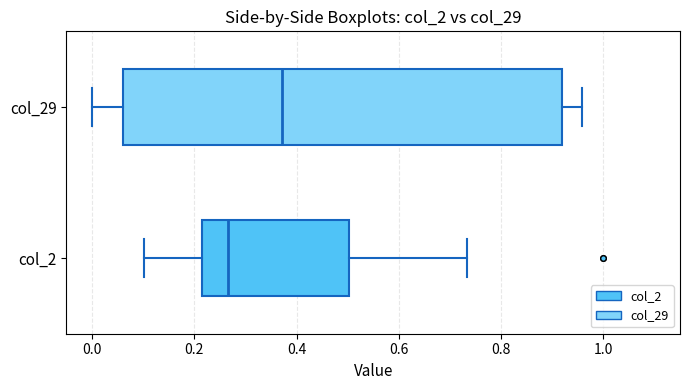

Which box is the widest, from its left edge to its right edge?

col_29